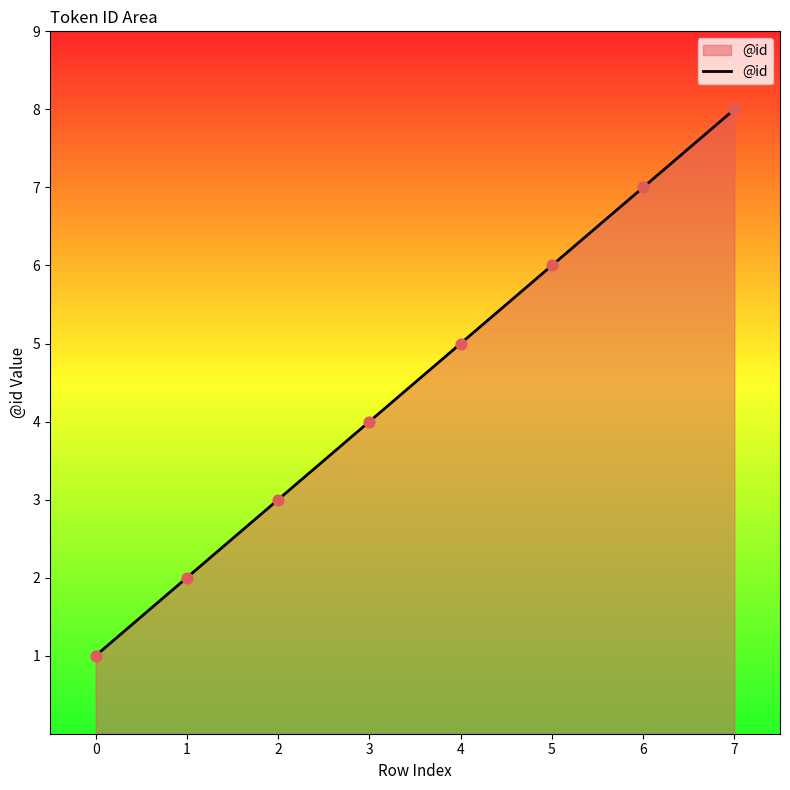

What is the change in value from 4 to 6?

+2